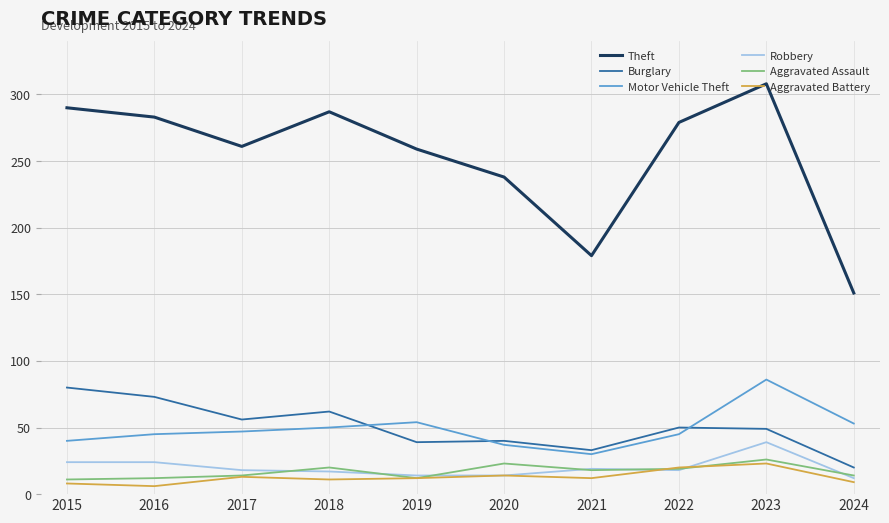

What is the spread (max minus min) of values at 2020?

224